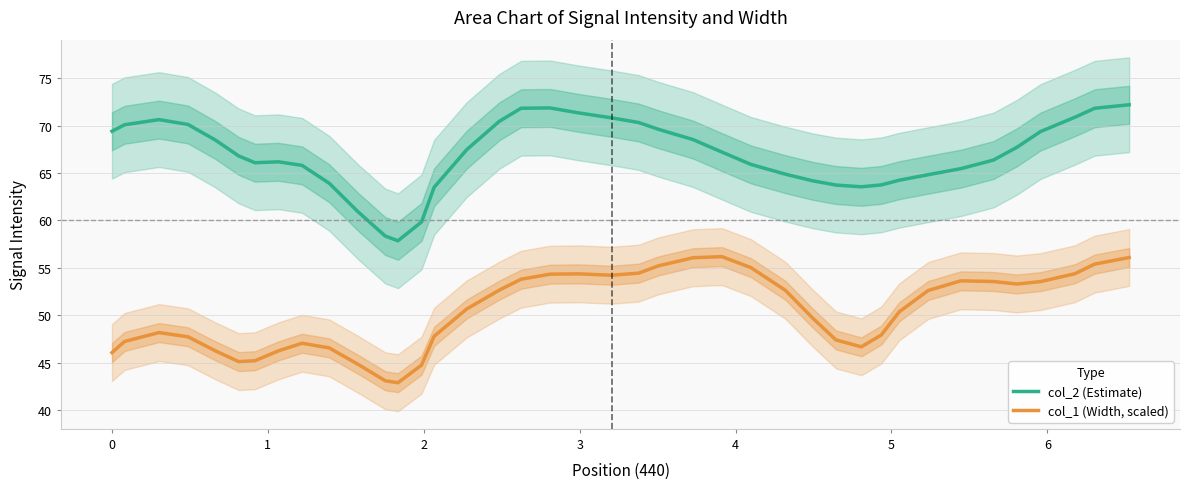

What is the lowest value of the col_1 (Width, scaled) series?

42.9